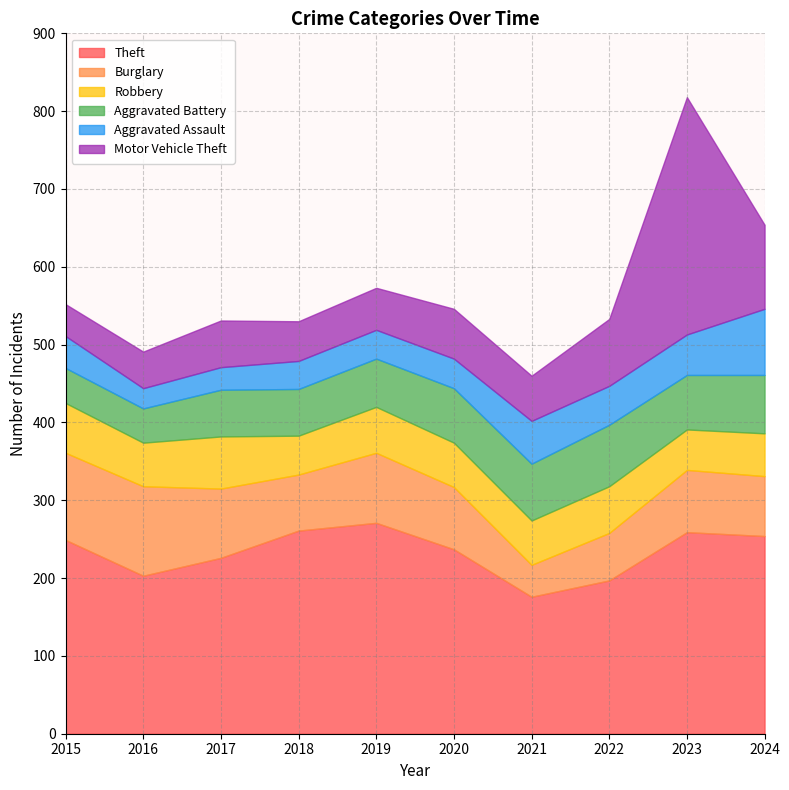

Which category has the highest value in the Robbery series?

2017